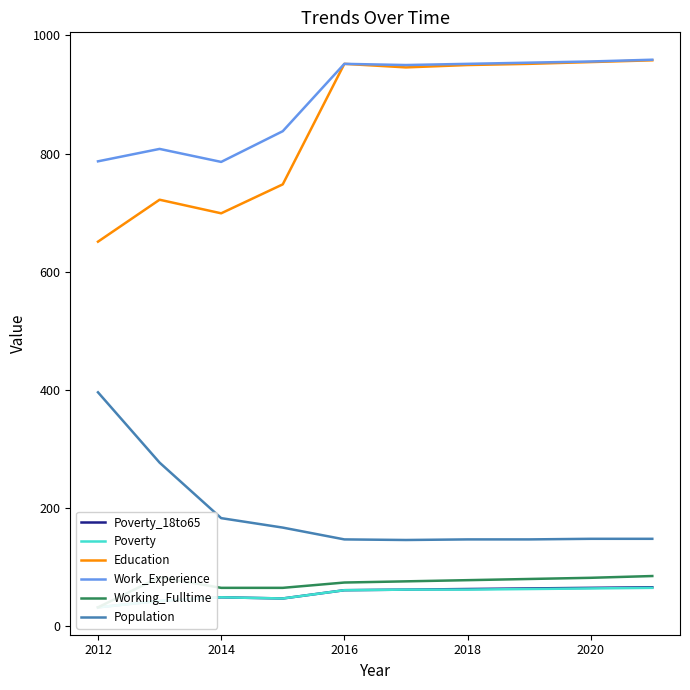

How many interior local peaks does the Working_Fulltime series have?

1